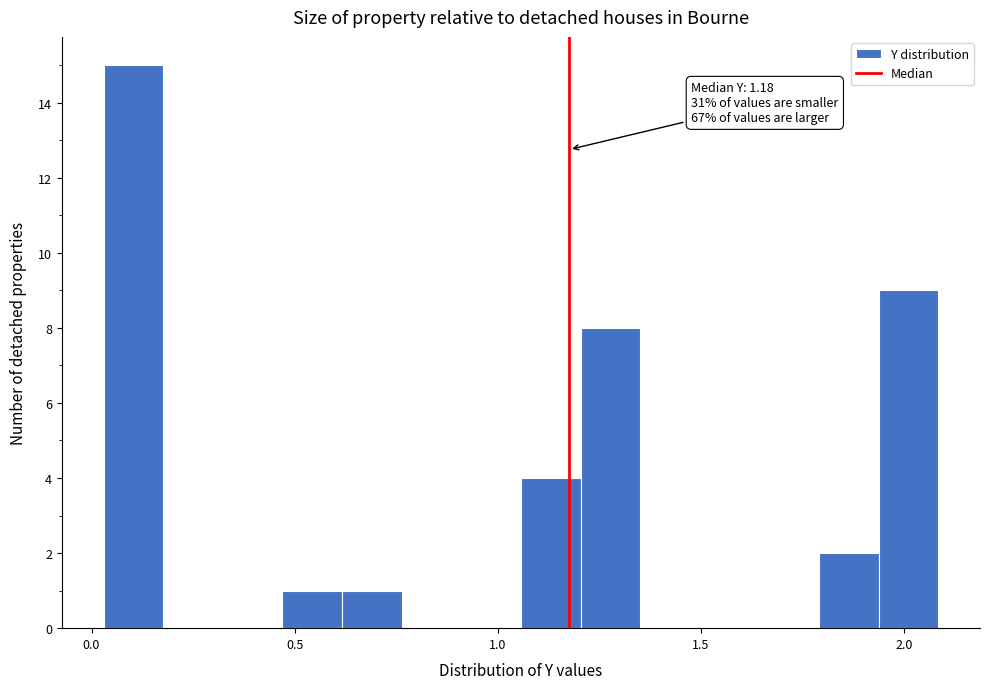

Read against the x-axis, roughly where is the centre of the tallest bar?

0.10